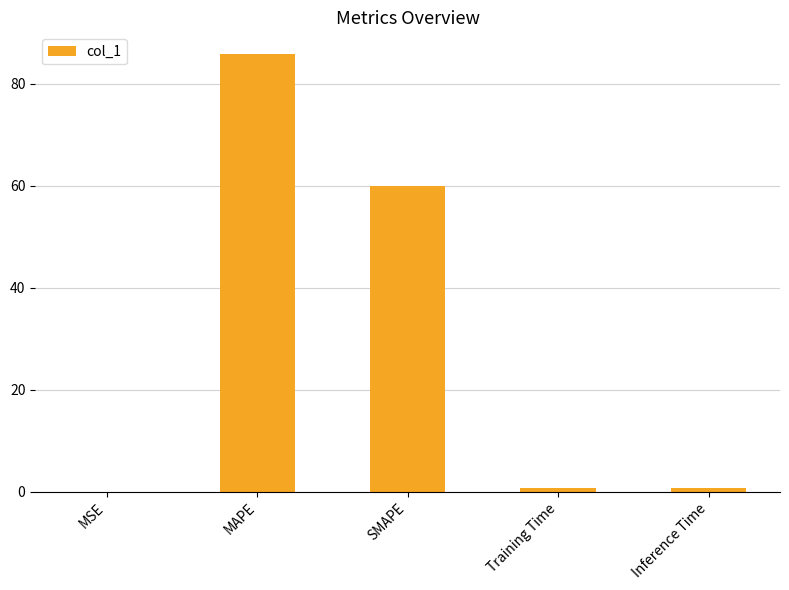

True or false: the data shows 0.0 at MSE.

True